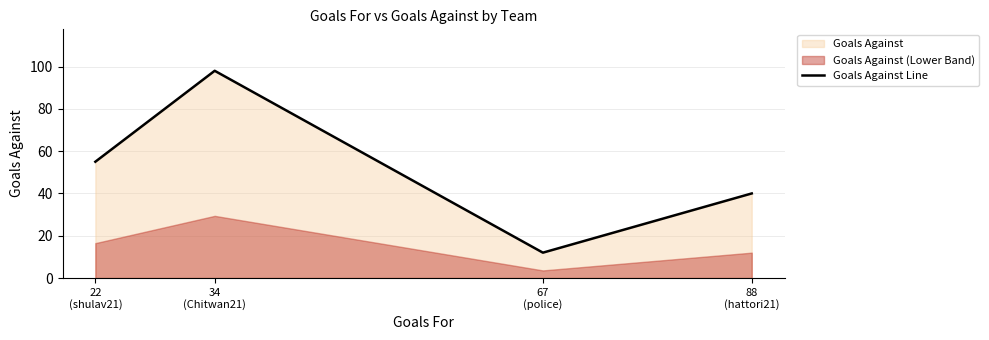

What is the change in value from 67
(police) to 88
(hattori21)?

+28